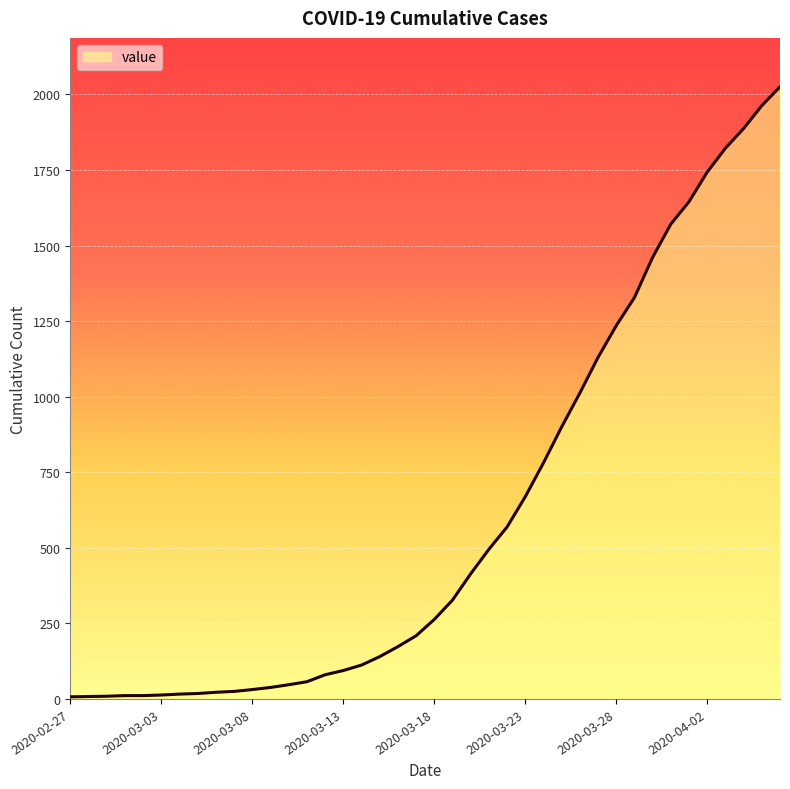

What is the difference between the maximum and minimum values?

2018